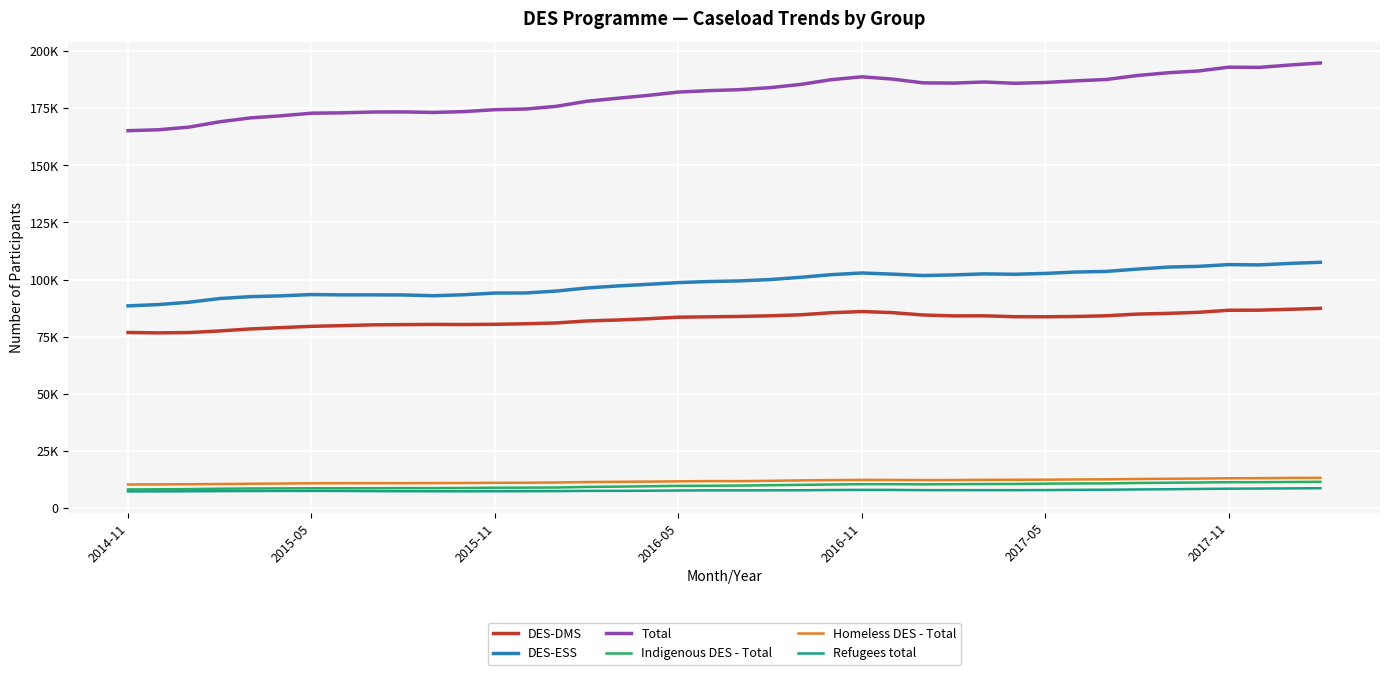

At which category does Total reach its first local peak?

9